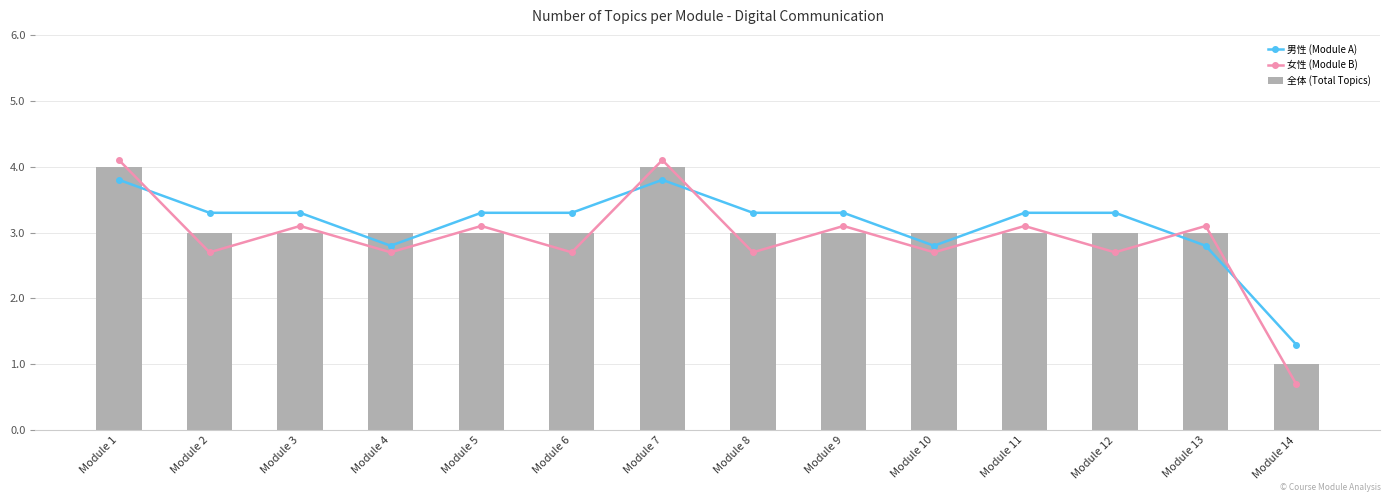

True or false: 女性 (Module B) has a value of 4.6 at Module 5.

False